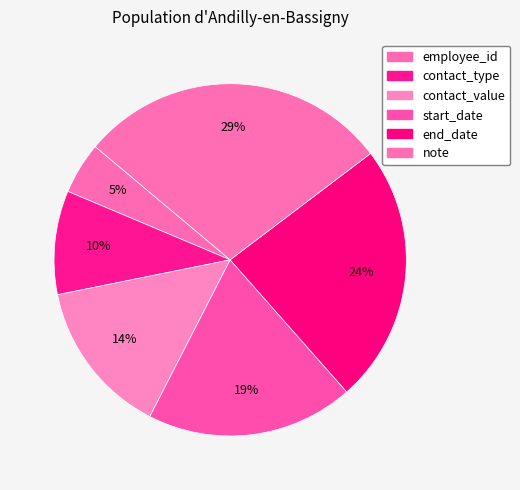

Count the number of slices in the pie.

6